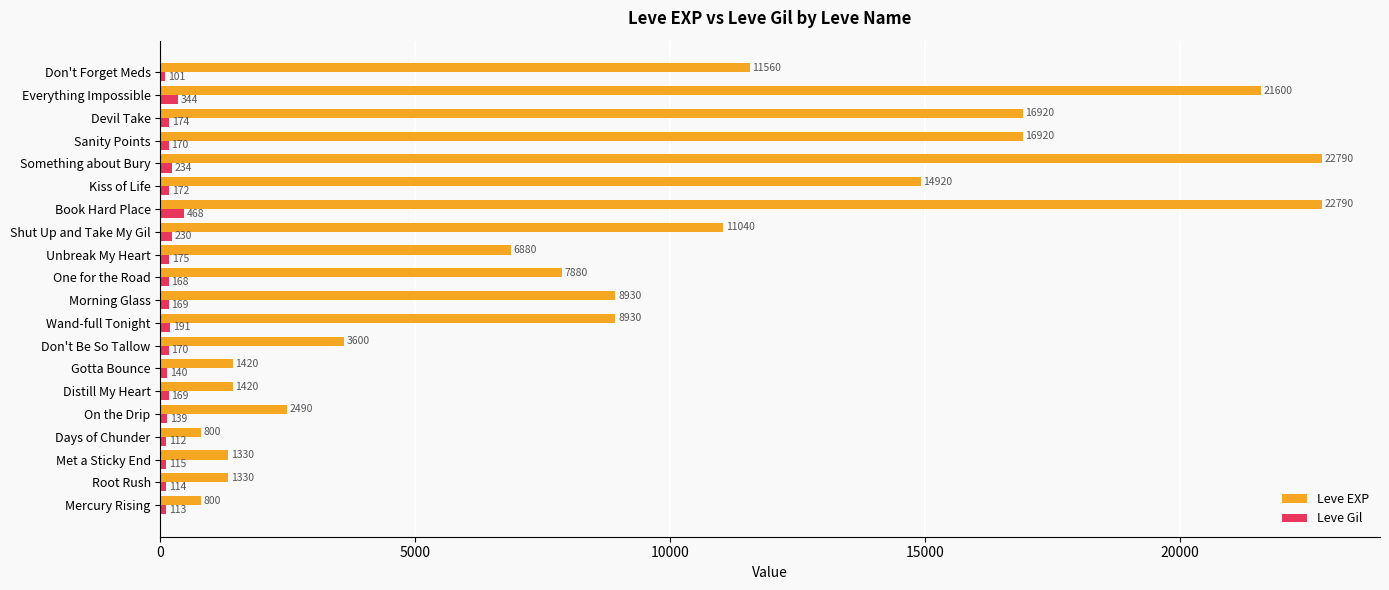

What is the highest value of the Leve EXP series?

22790